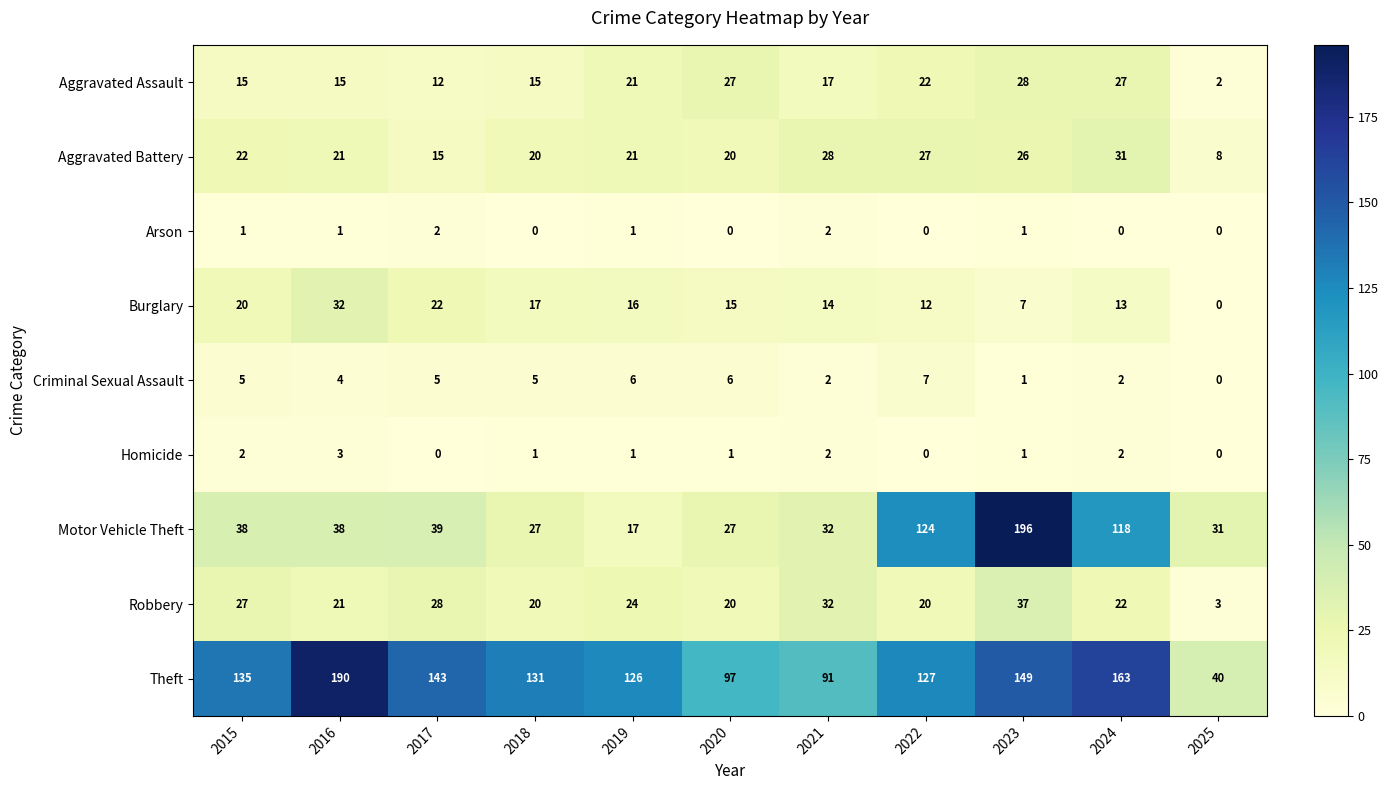

At how many categories does at least one series exceed 194?

1